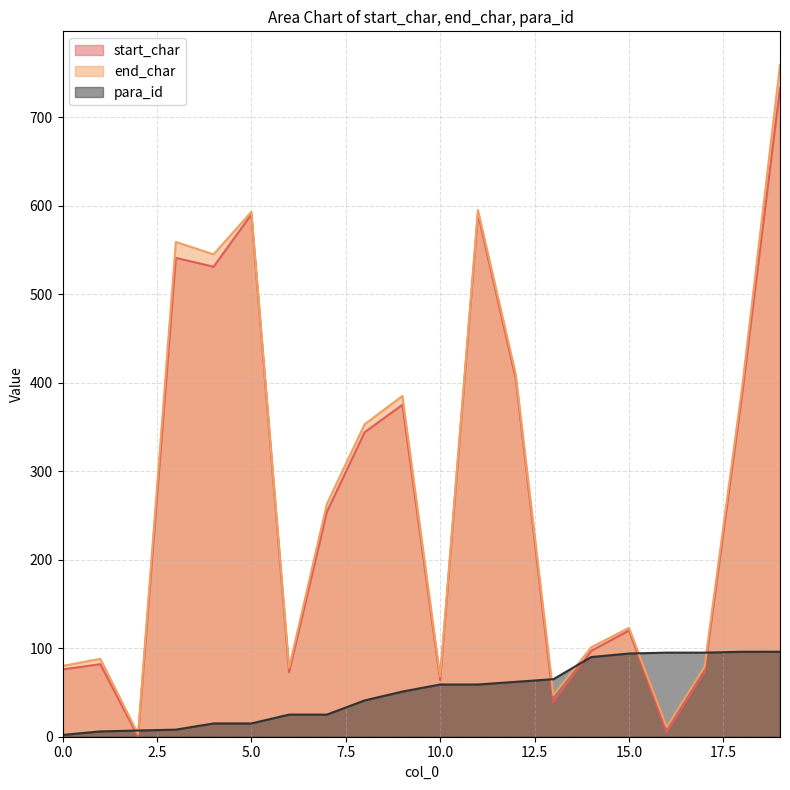

Where does the para_id series first go above 59?

12